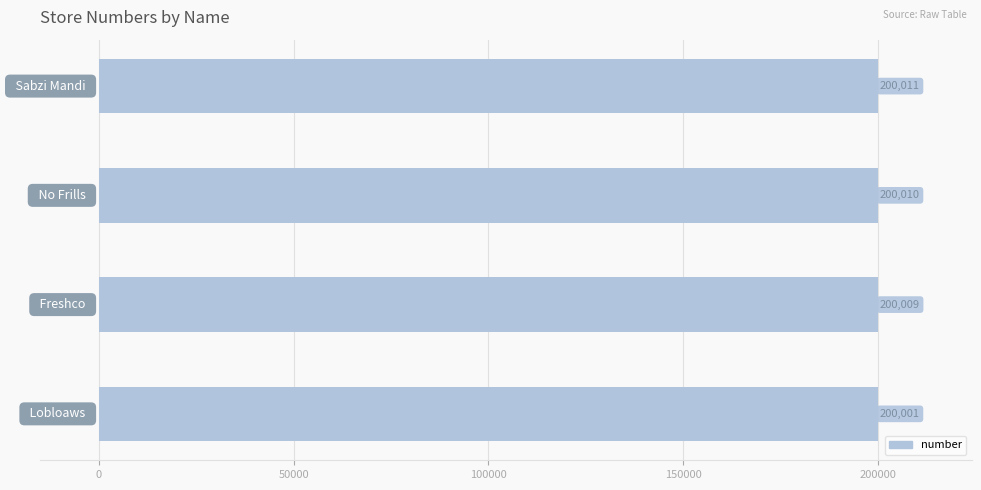

What is the sum of all values?

800031